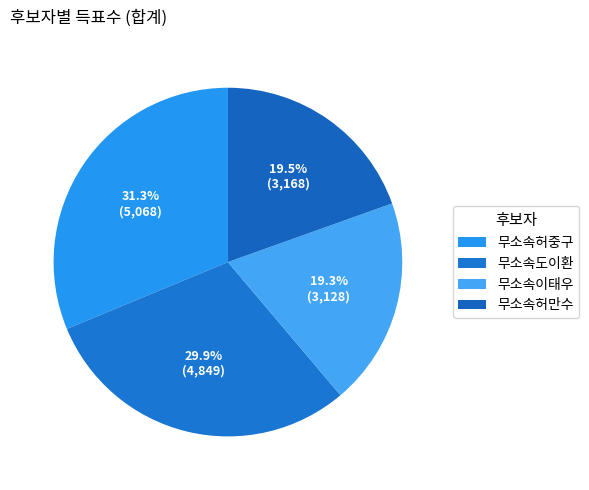

Rank the categories by value from highest to lowest.

무소속허중구, 무소속도이환, 무소속허만수, 무소속이태우